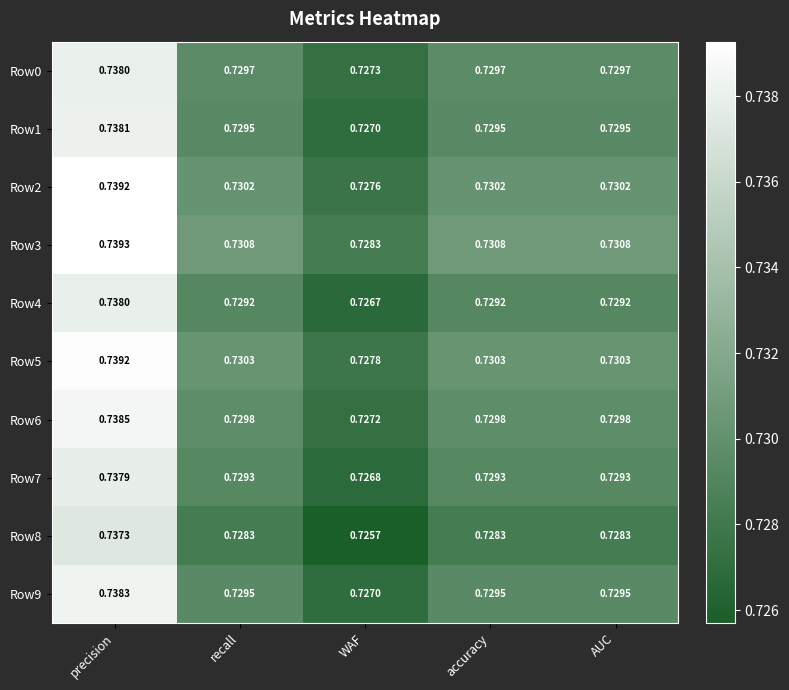

How many distinct data groups are displayed?

10